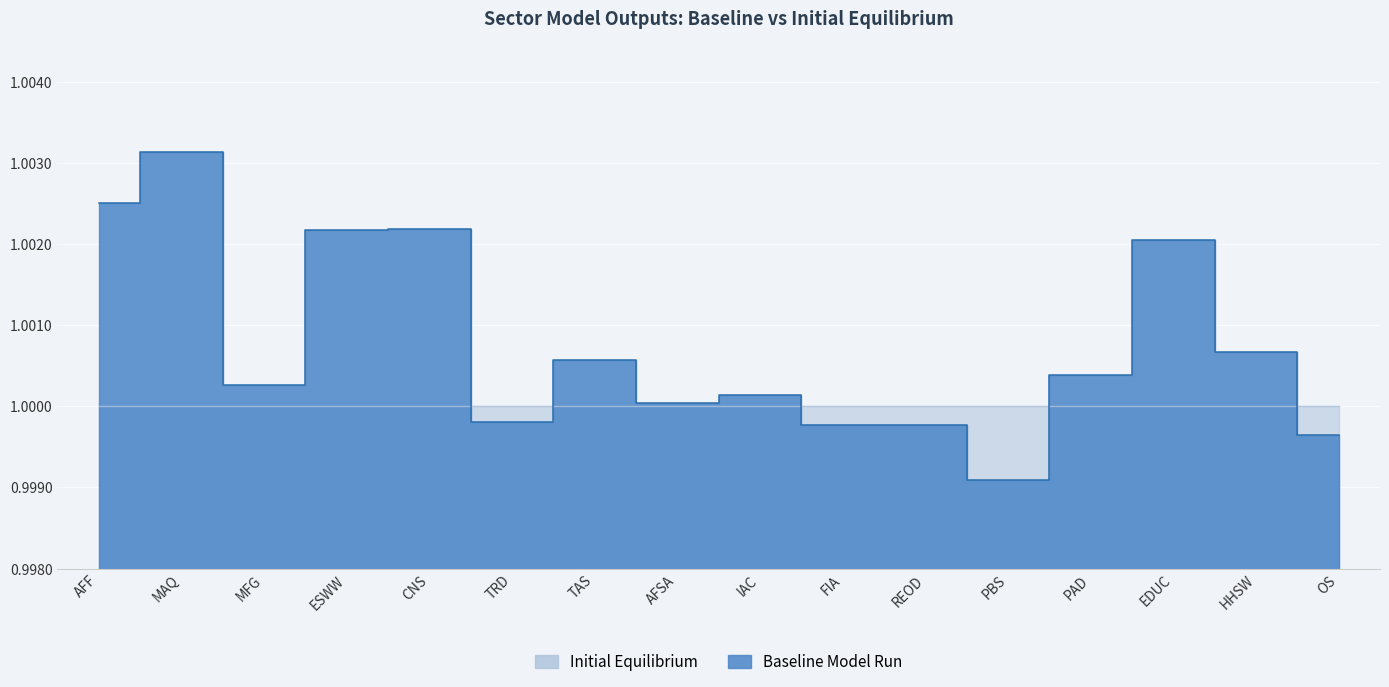

Approximately how many times larger is the value at TRD compared to TAS?

1.0